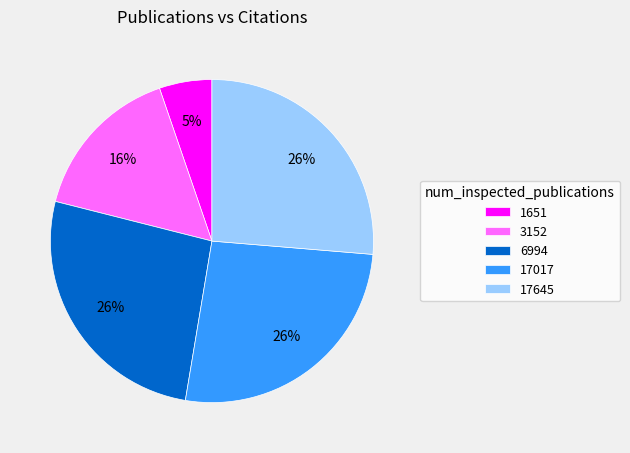

The 3152 slice represents 10% of the pie. True or false?

False